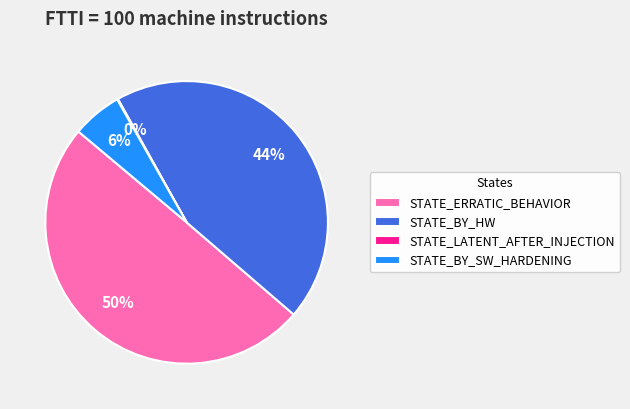

Approximately how many times larger is the value at STATE_ERRATIC_BEHAVIOR compared to STATE_BY_HW?

1.1